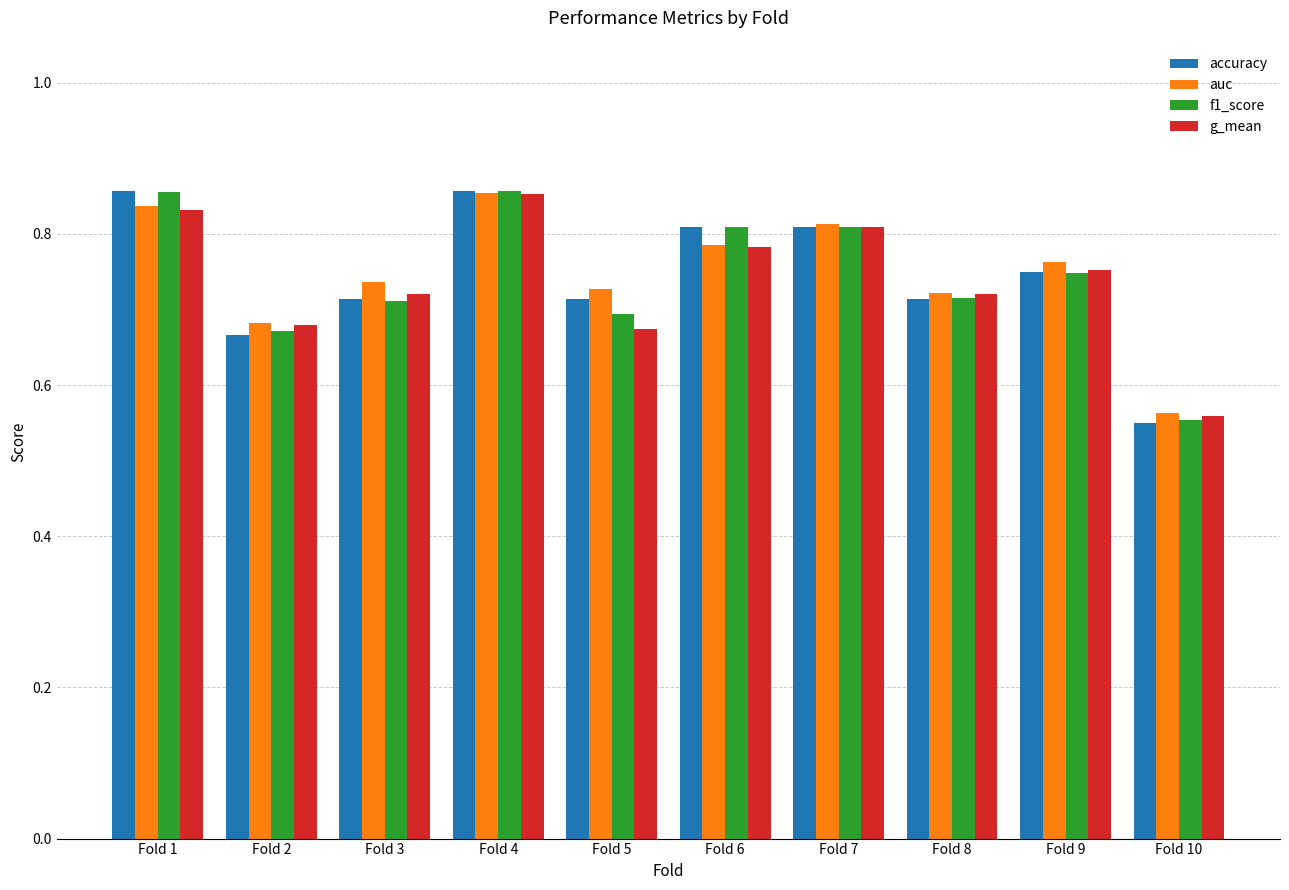

At which category is the sum across all series the highest?

Fold 4